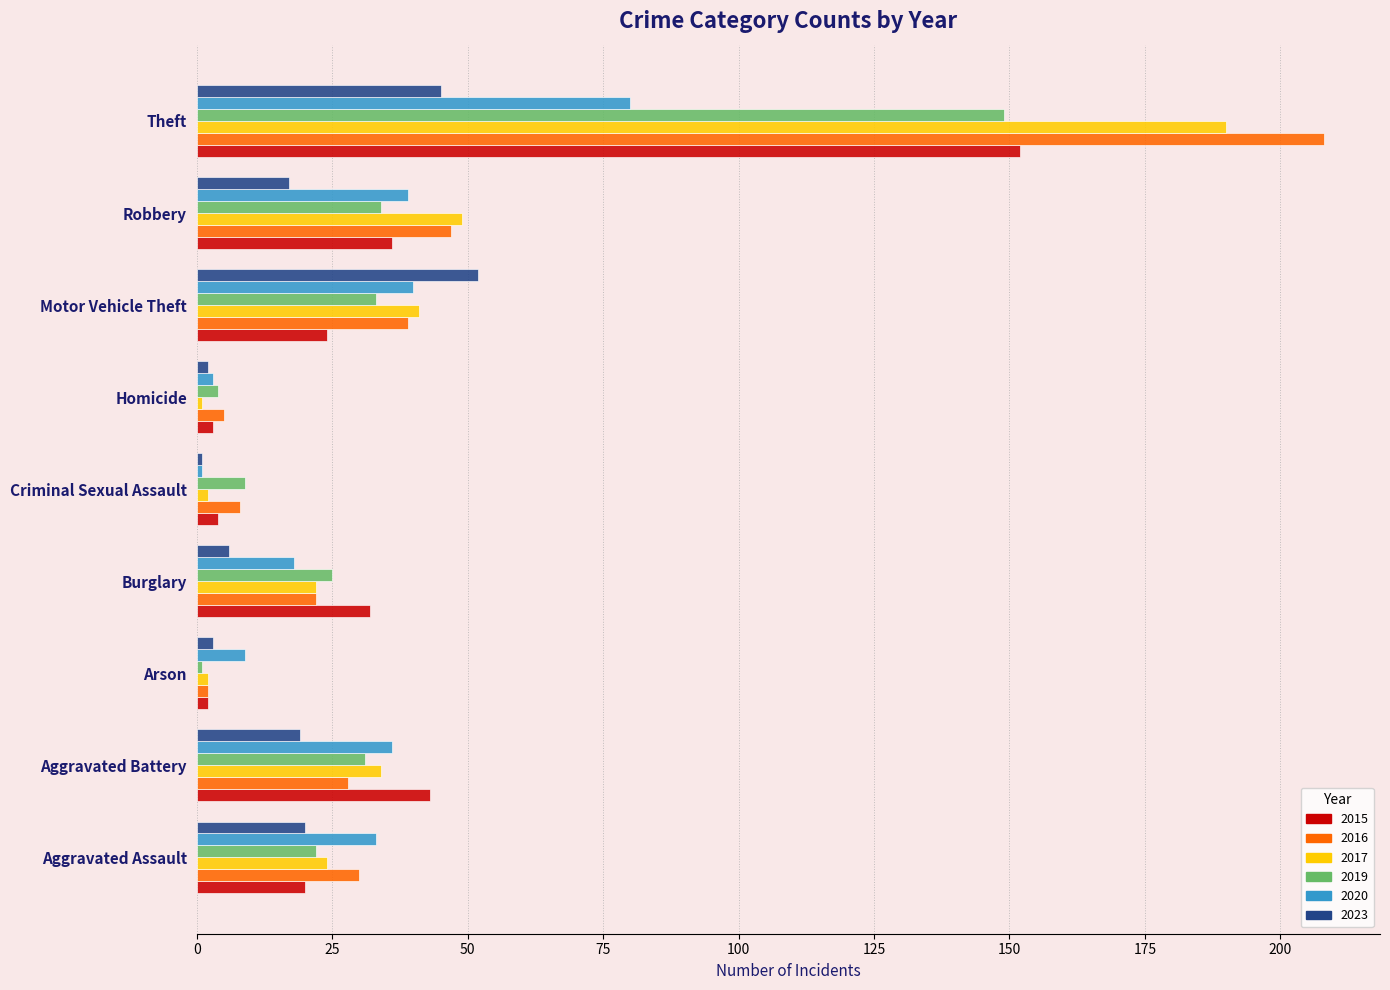

What is the maximum value for 2019?

149